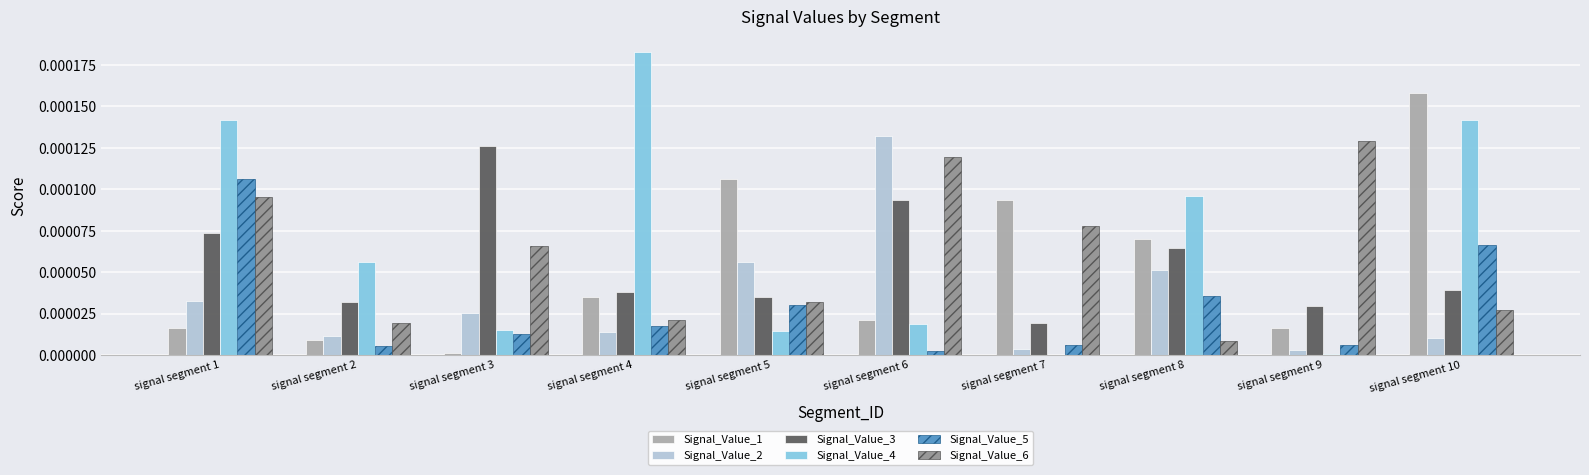

Which series has the largest total across all categories?

Signal_Value_4